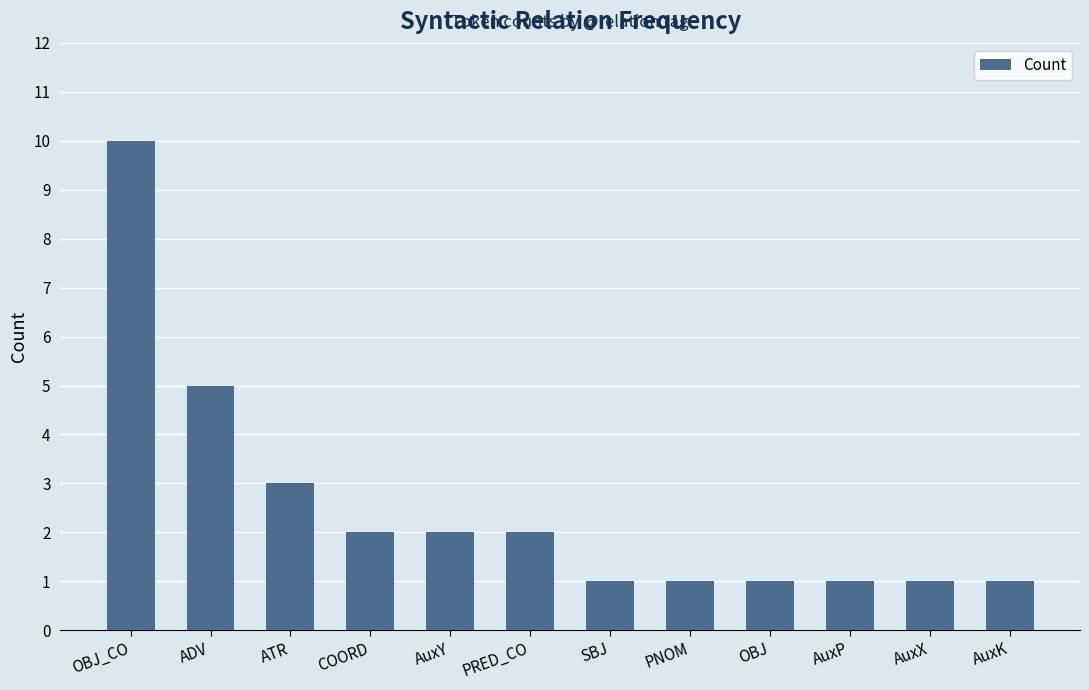

Where is the data nearest to the value 5?

ADV